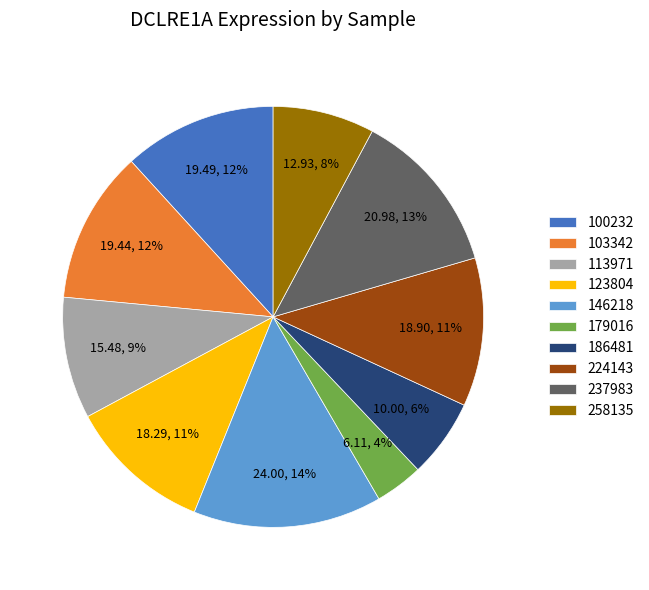

How many segments does this pie chart have?

10